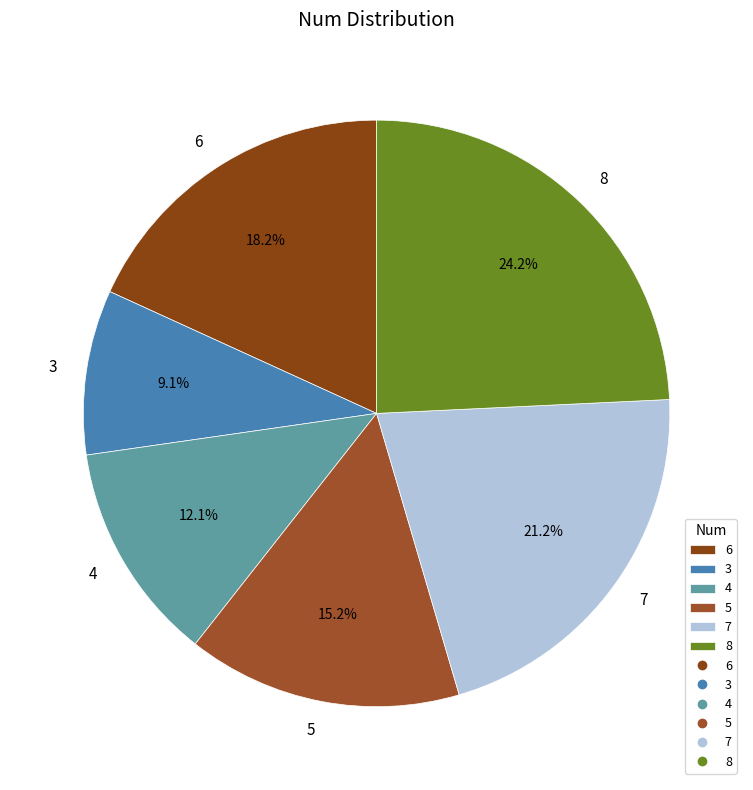

Does 8 account for over 50% of the chart?

No